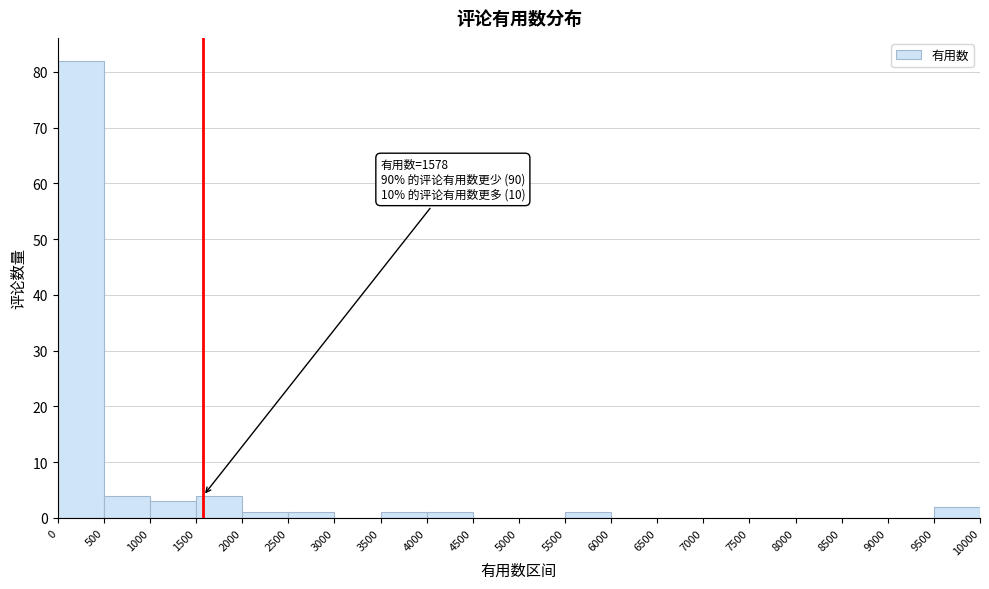

Which range on the x-axis has the tallest bar?

0 to 500